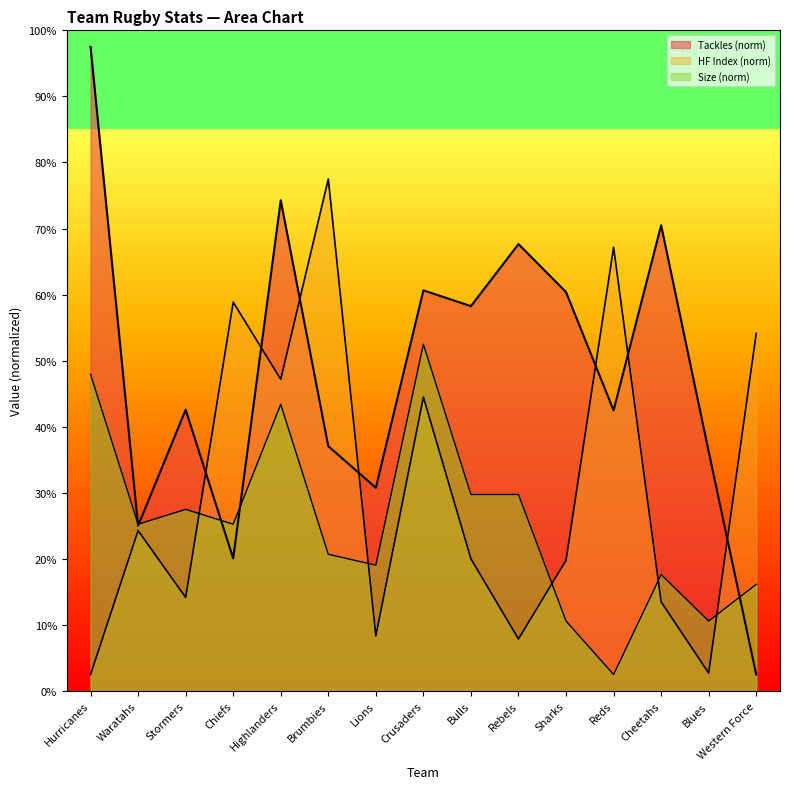

Which label corresponds to the largest value in the chart?

Hurricanes